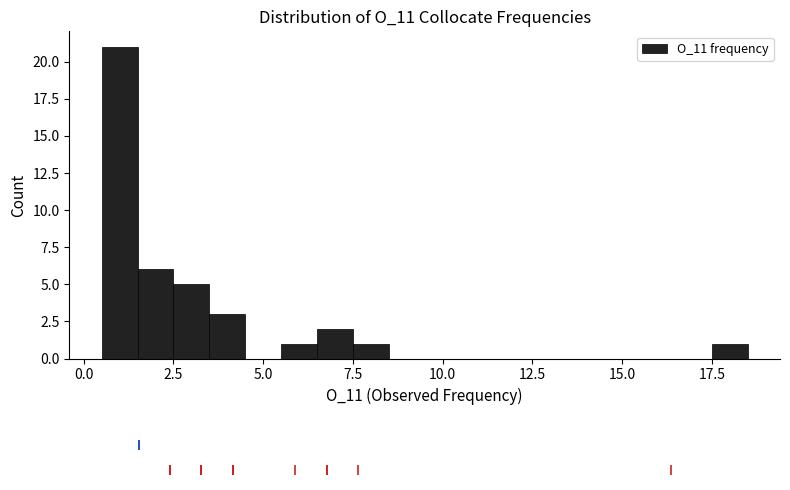

Read against the x-axis, roughly where is the centre of the tallest bar?

1.0